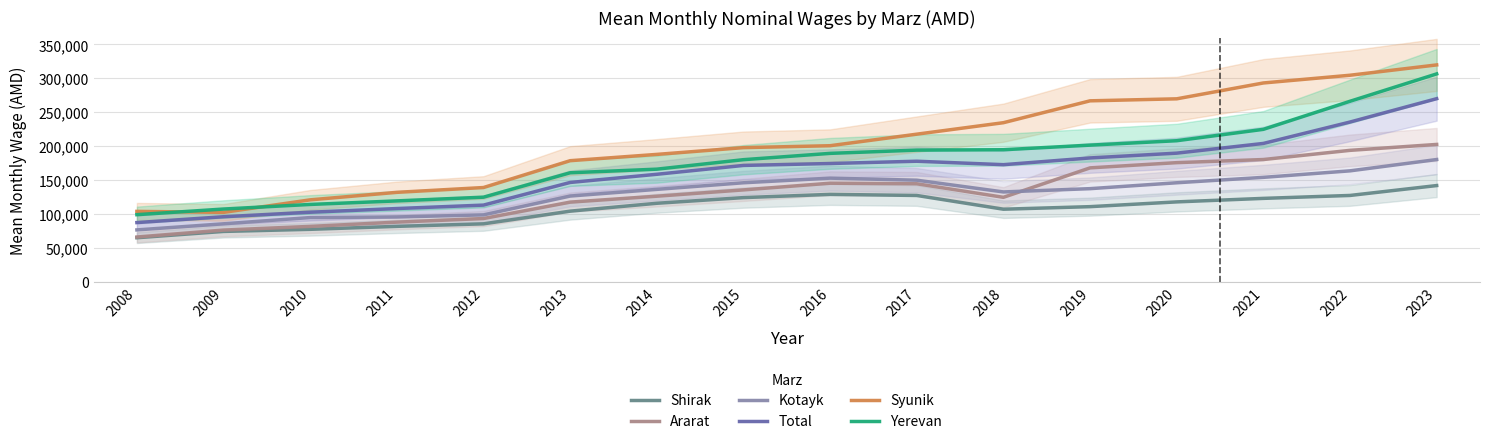

What is the lowest value of the Total series?

87406